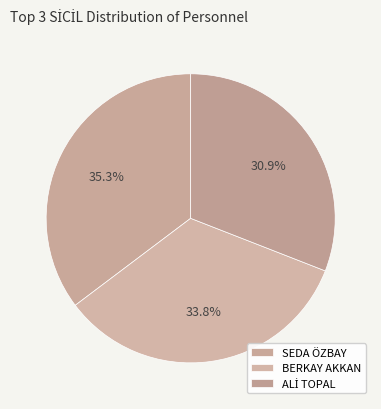

How many segments does this pie chart have?

3